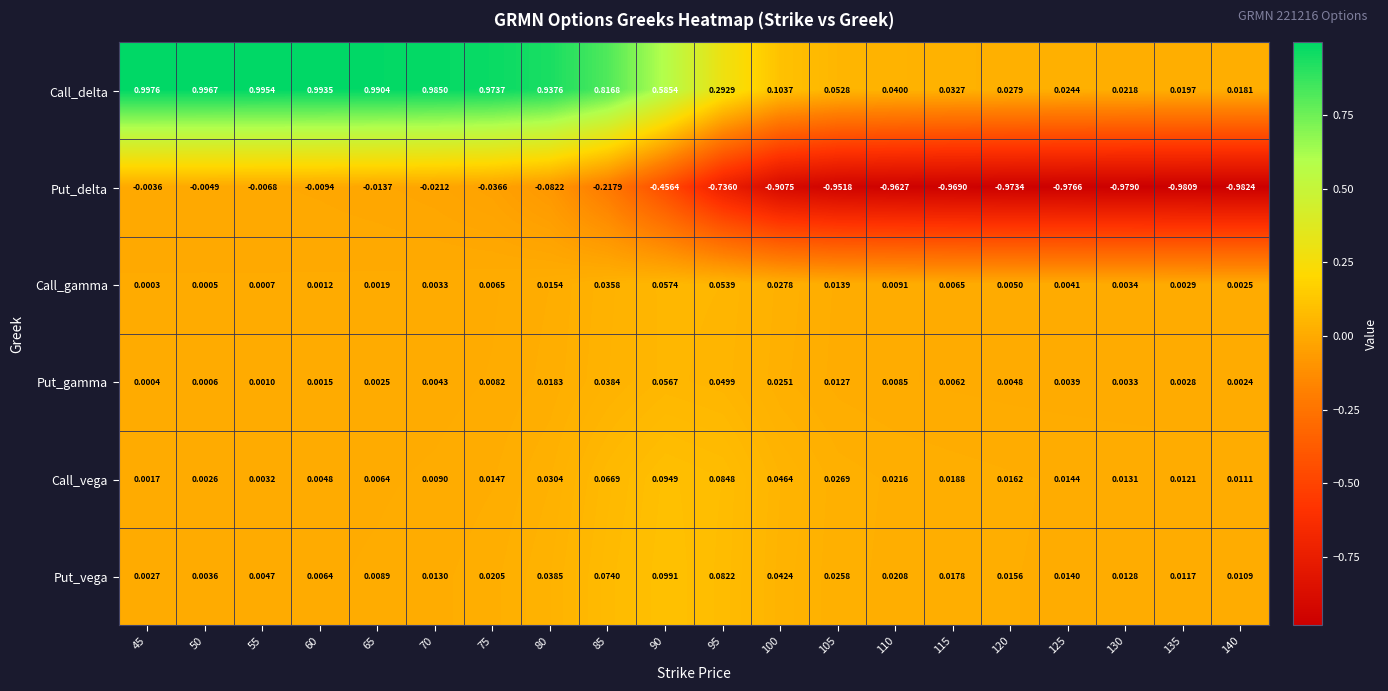

Is the value of Put_gamma at 85 greater than the value of Put_delta at 135?

Yes